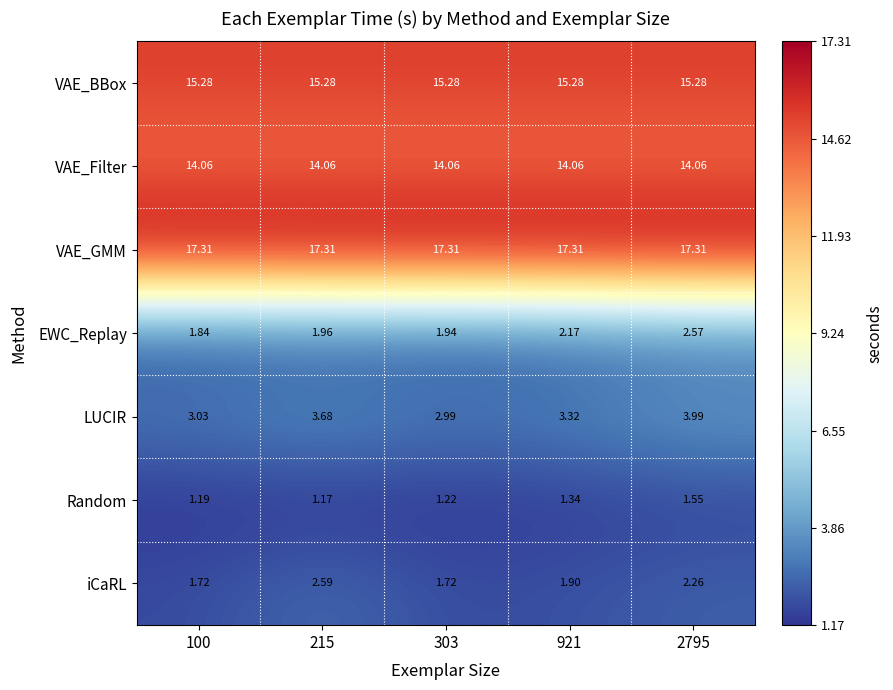

How many data points does each series have?

5